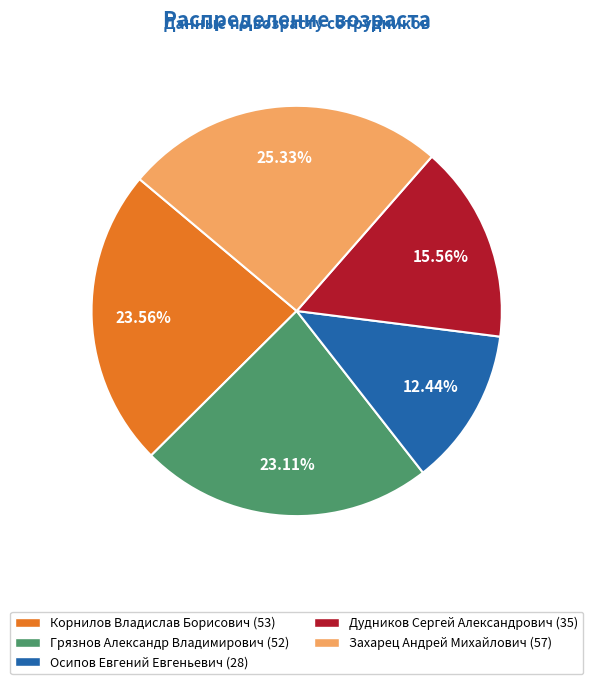

Combined, what portion of the pie is Грязнов Александр Владимирович and Корнилов Владислав Борисович?

46.7%